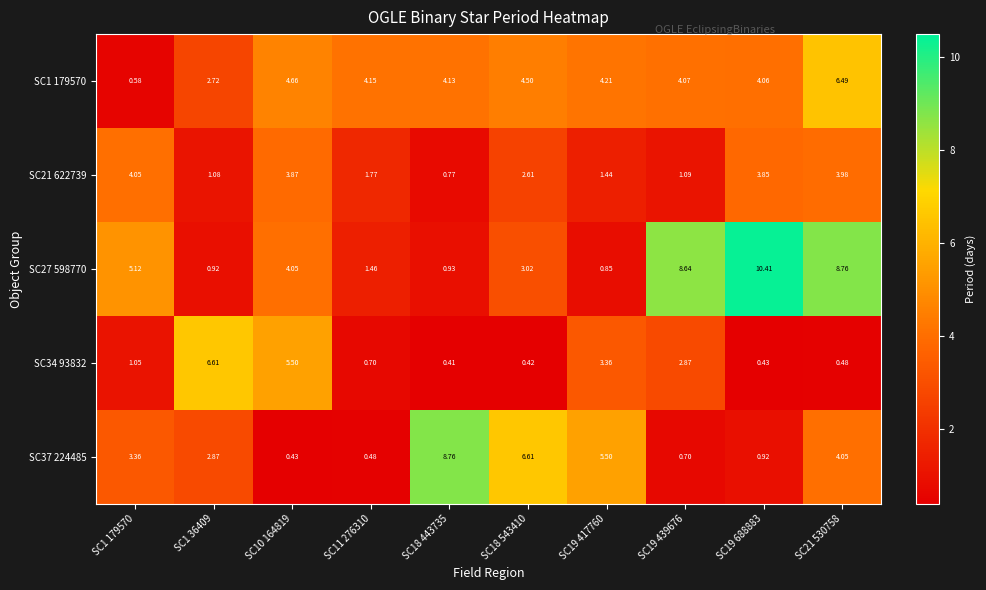

At how many categories does at least one series exceed 7?

4